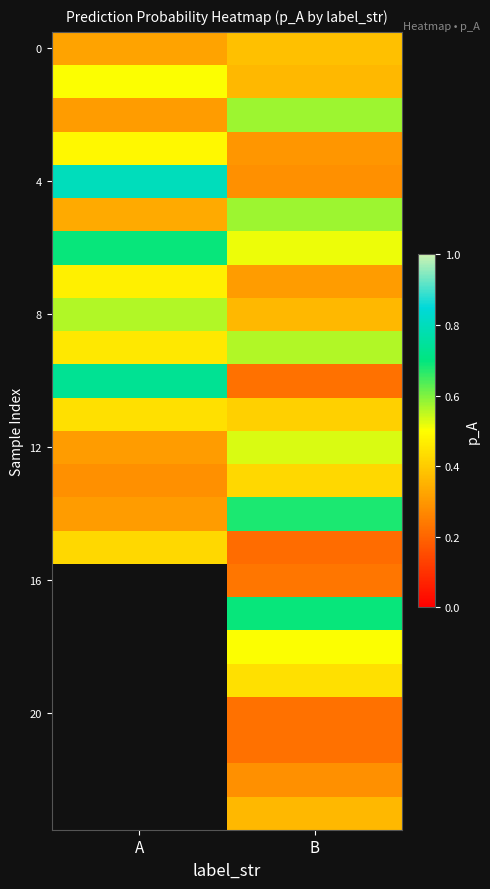

List the labels in order of 4 value, smallest first.

B, A